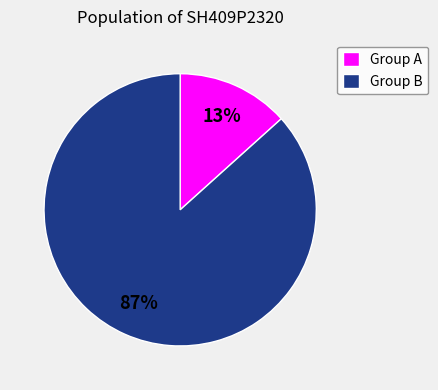

Is it true that Group A is 23% of the pie?

False